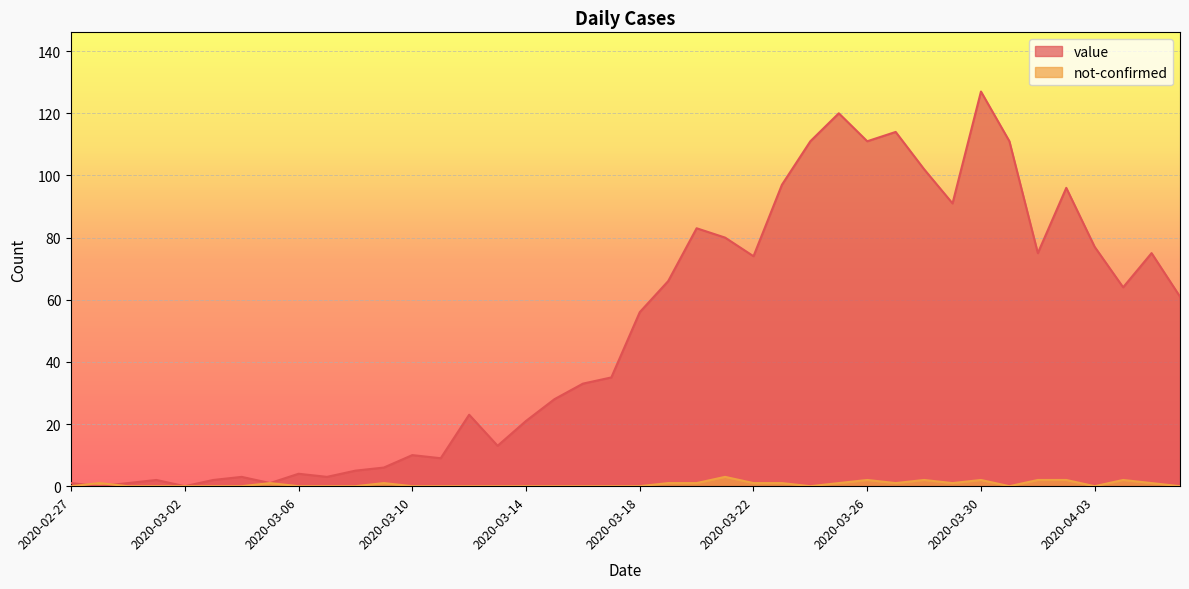

How many not-confirmed values are between 0 and 1?

33